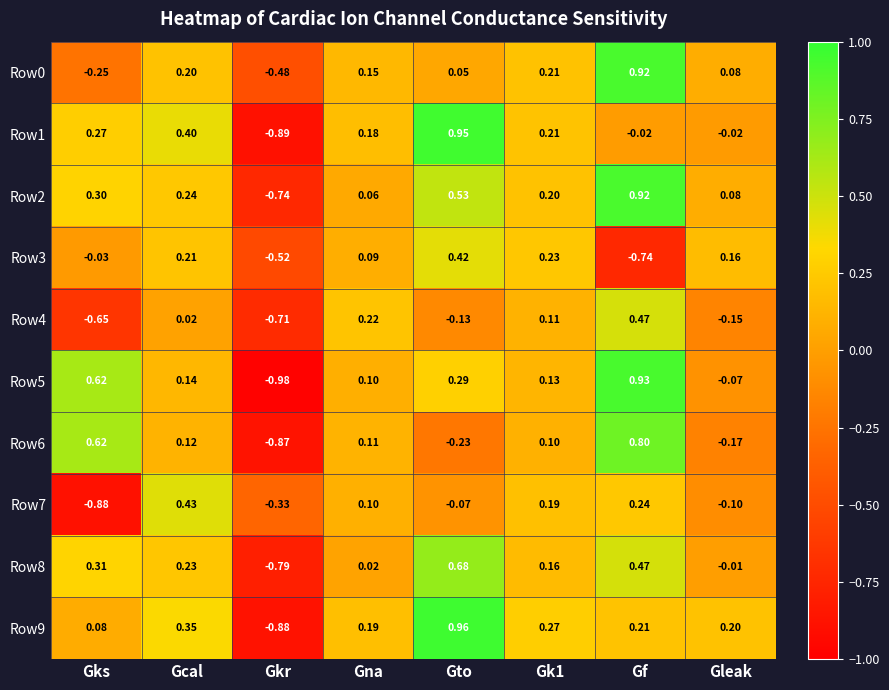

Where does the Row6 series first go above 0?

Gks